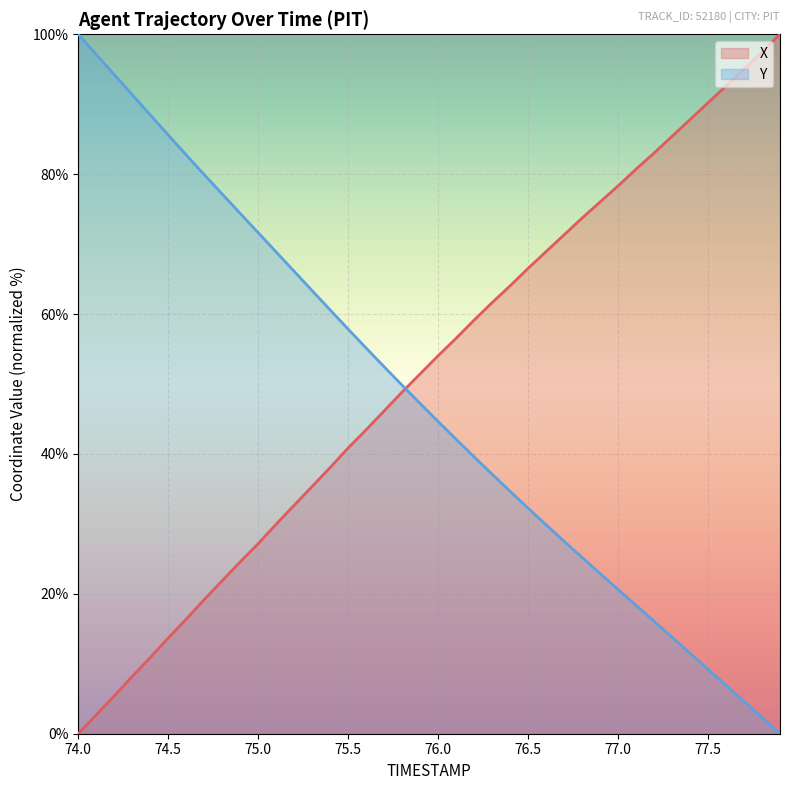

Count the number of data series in this chart.

2